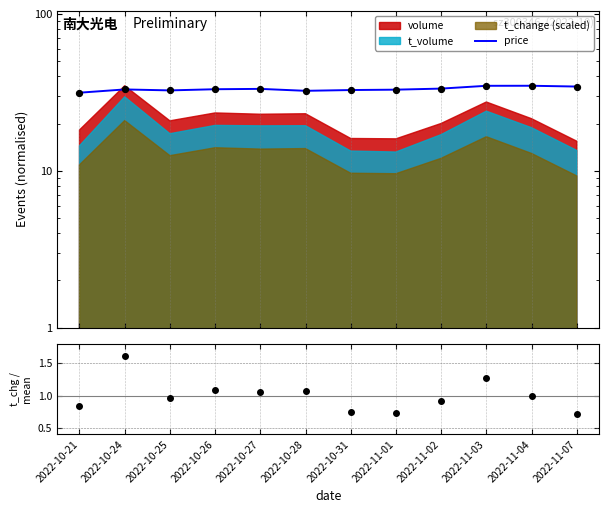

At how many categories does at least one series exceed 29?

12